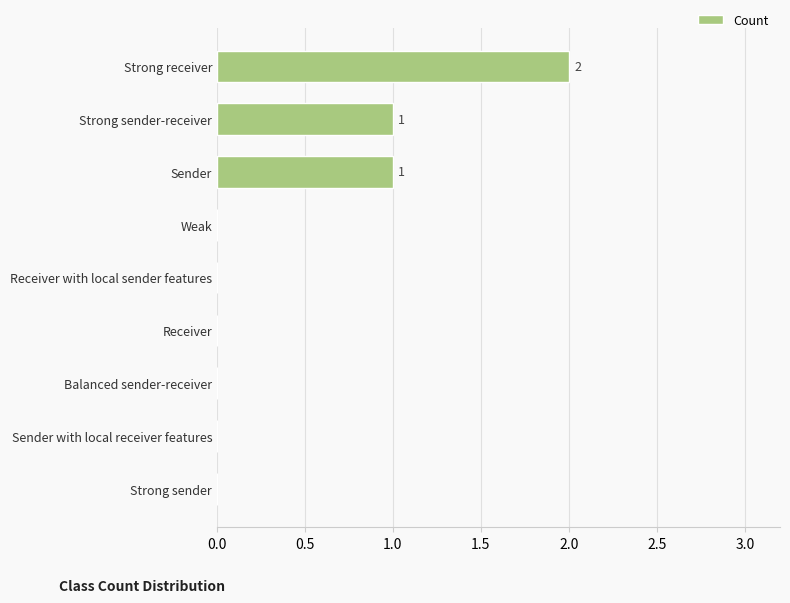

Which category has the highest value across all series?

Strong receiver